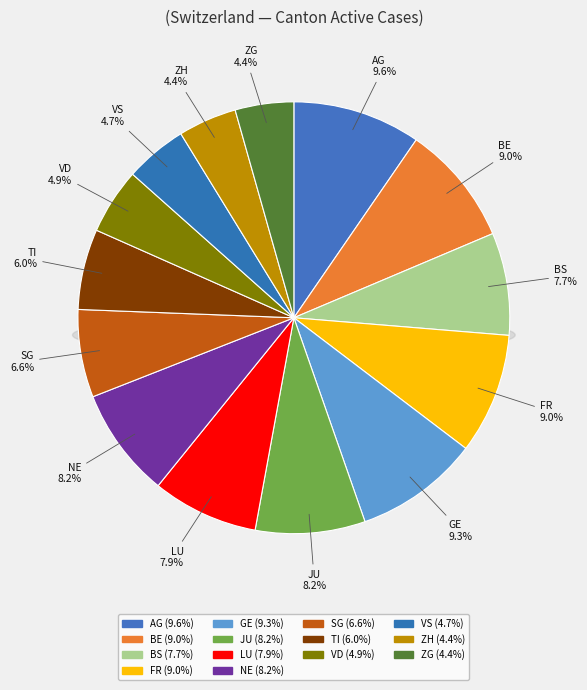

How many segments does this pie chart have?

14